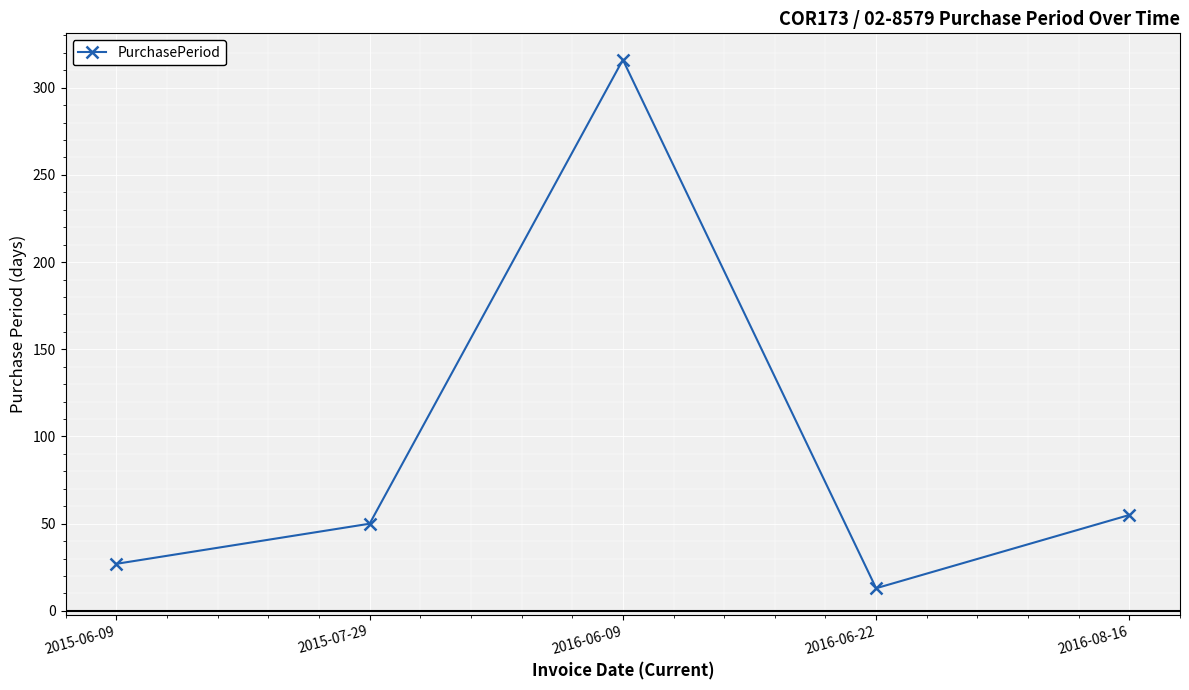

List the labels in order of value, smallest first.

2016-06-22, 2015-06-09, 2015-07-29, 2016-08-16, 2016-06-09